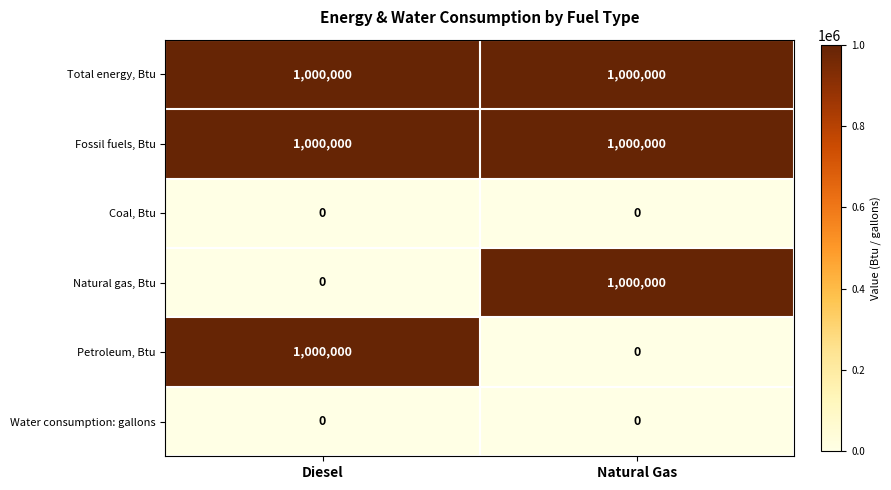

What is the lowest value of the Total energy, Btu series?

1000000